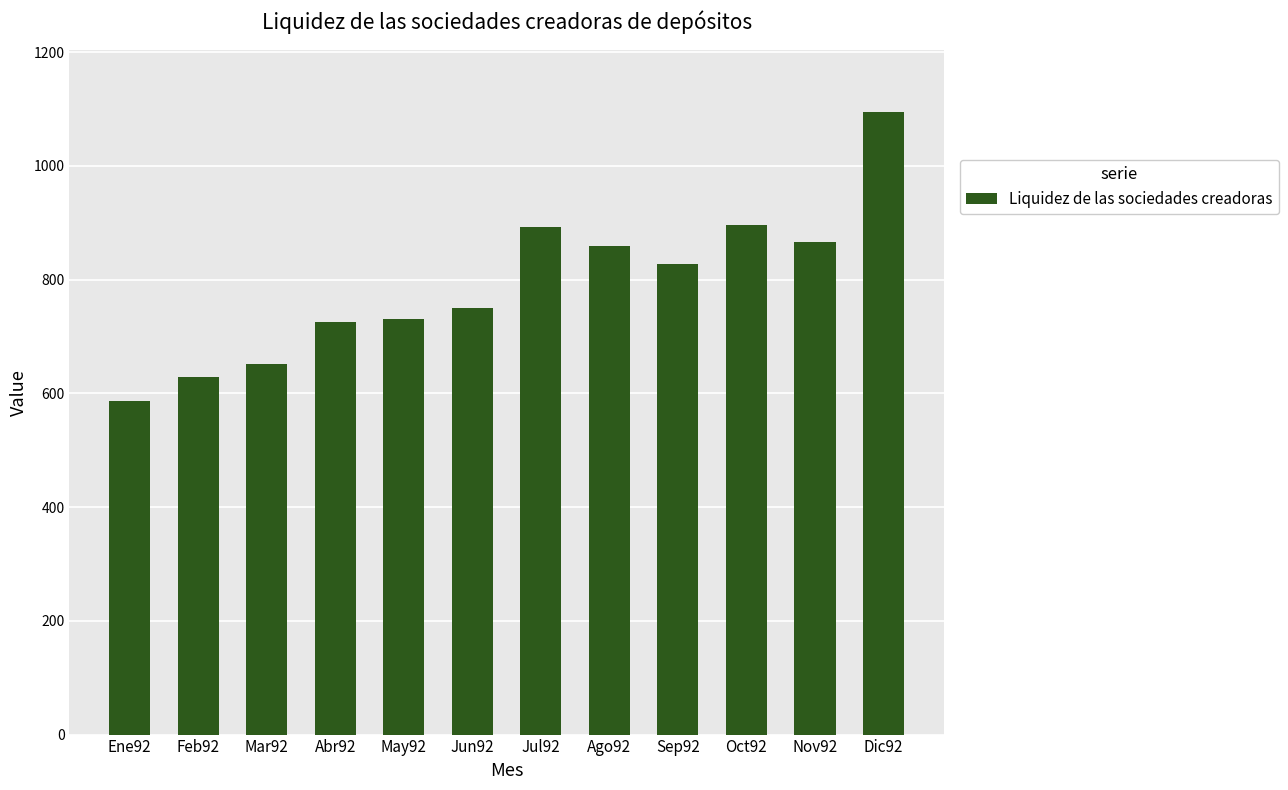

The value at May92 is 343. True or false?

False